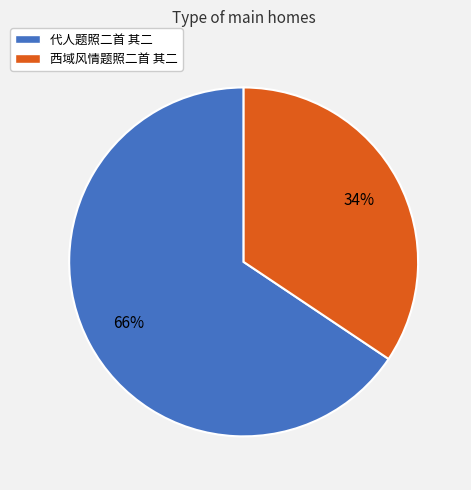

Is it true that 西域风情题照二首 其二 is 27% of the pie?

False